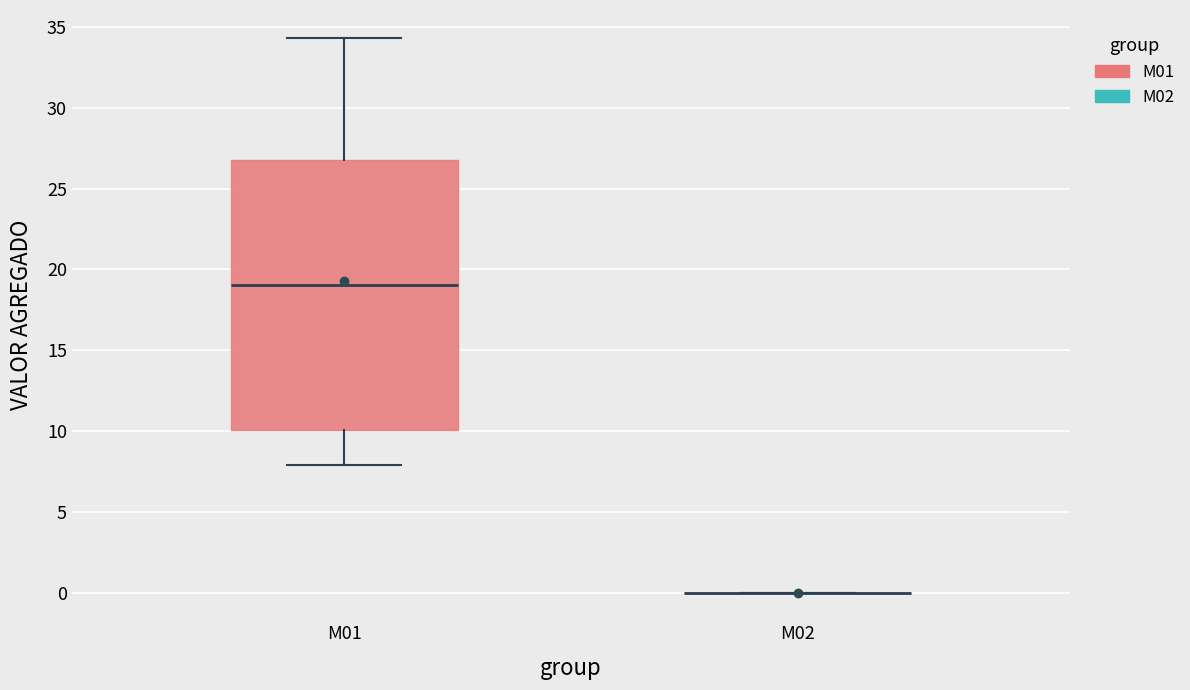

Which box is the tallest, from its lower edge to its upper edge?

M01